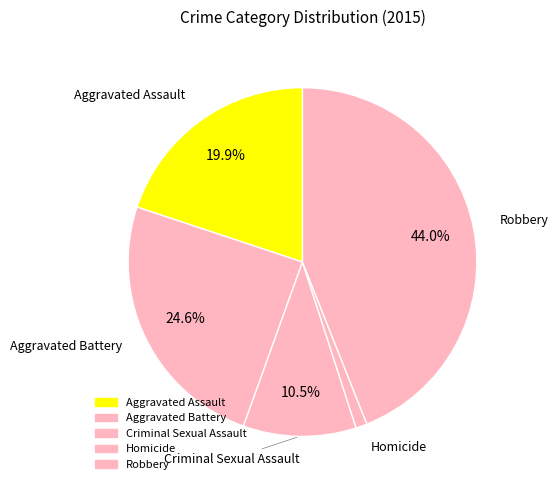

Rank the categories by value from lowest to highest.

Homicide, Criminal Sexual Assault, Aggravated Assault, Aggravated Battery, Robbery